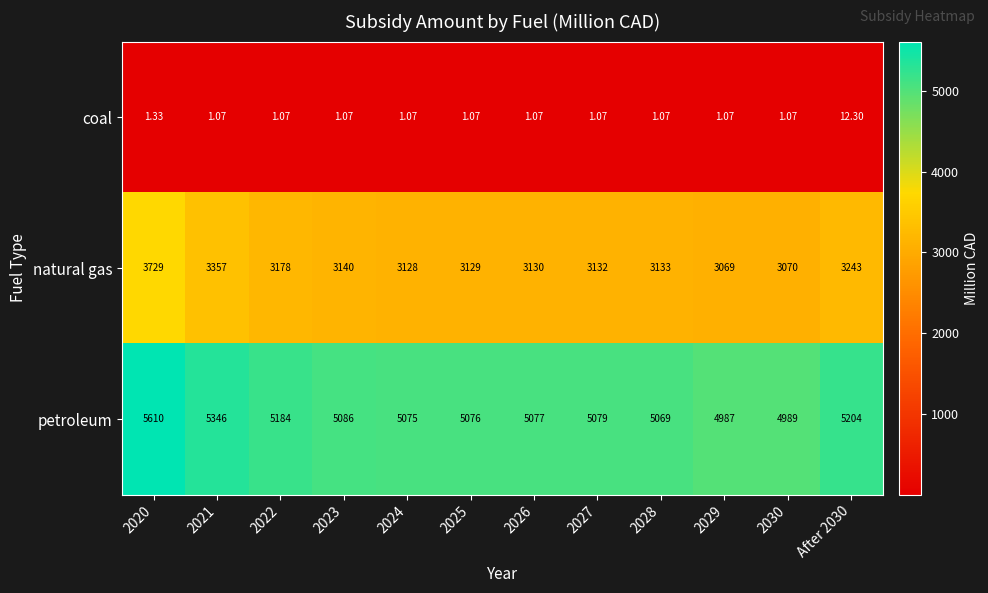

Between 2027 and After 2030, which series saw the biggest shift?

petroleum